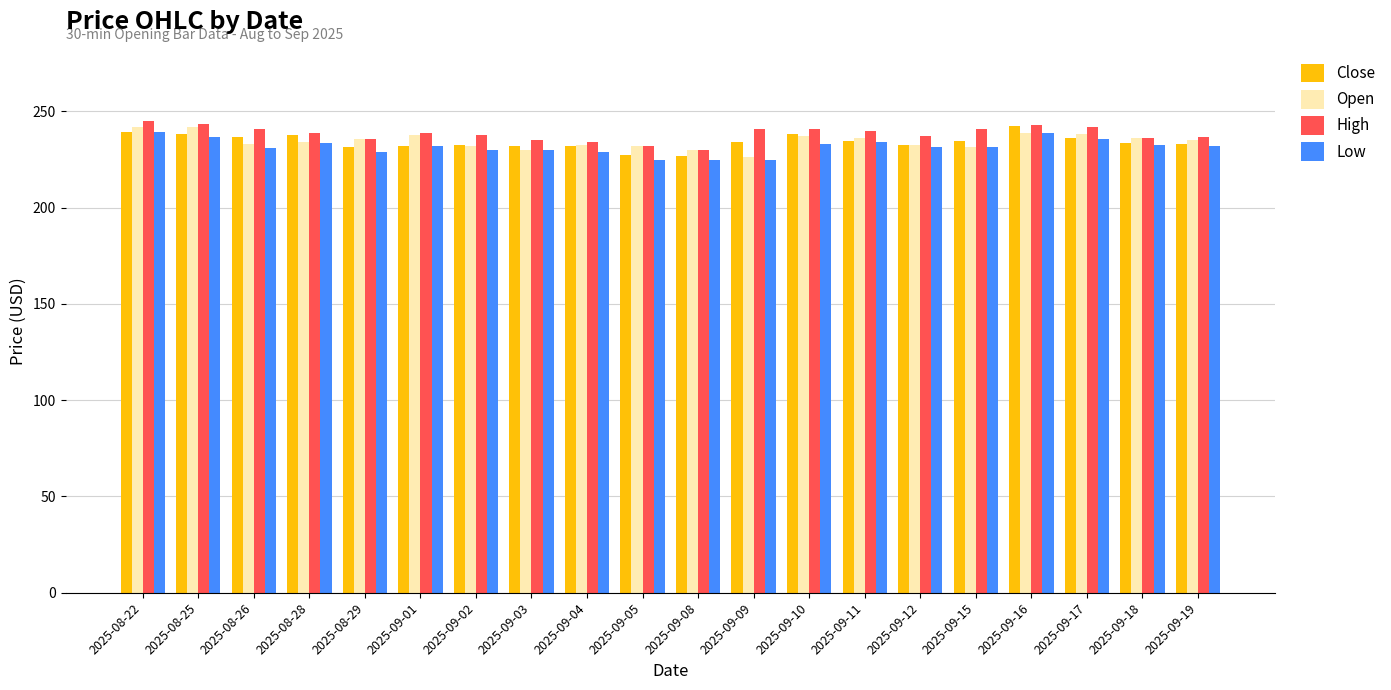

What is the average value of the Open series?

234.6